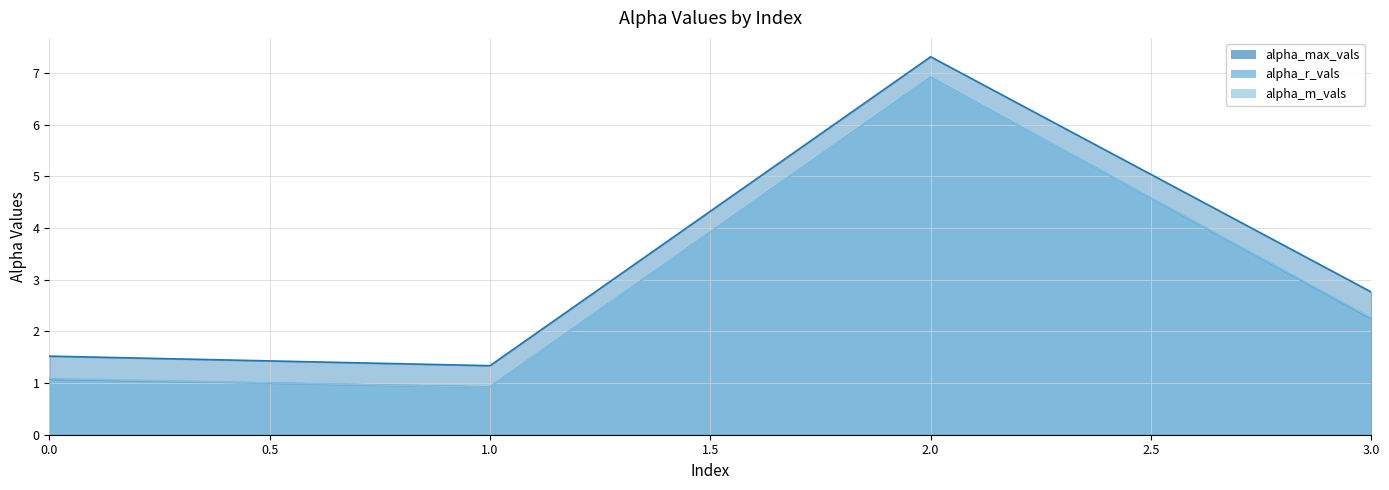

How many lines are shown in the chart?

3